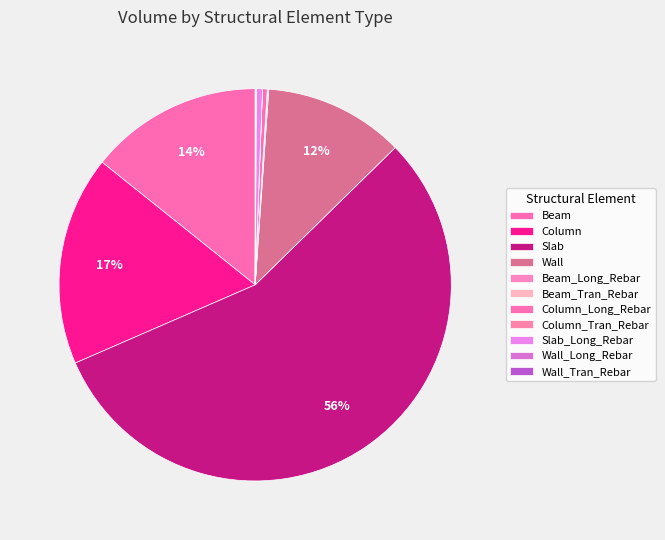

Is it true that Beam is 7% of the pie?

False